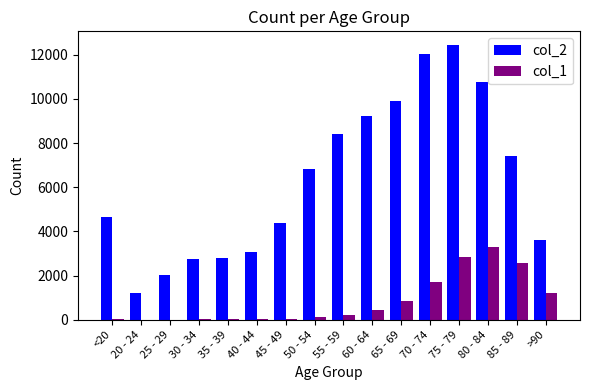

The value of col_2 at 35 - 39 is 2814. True or false?

True